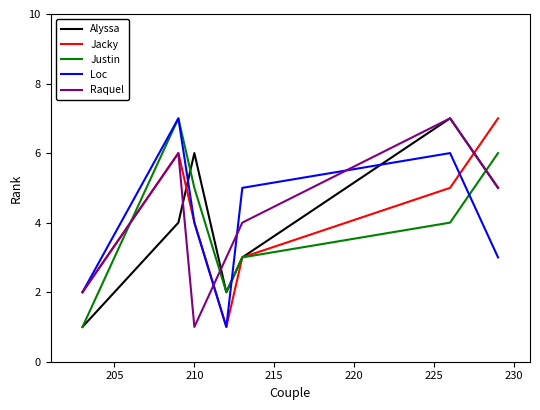

What is the maximum value for Raquel?

7